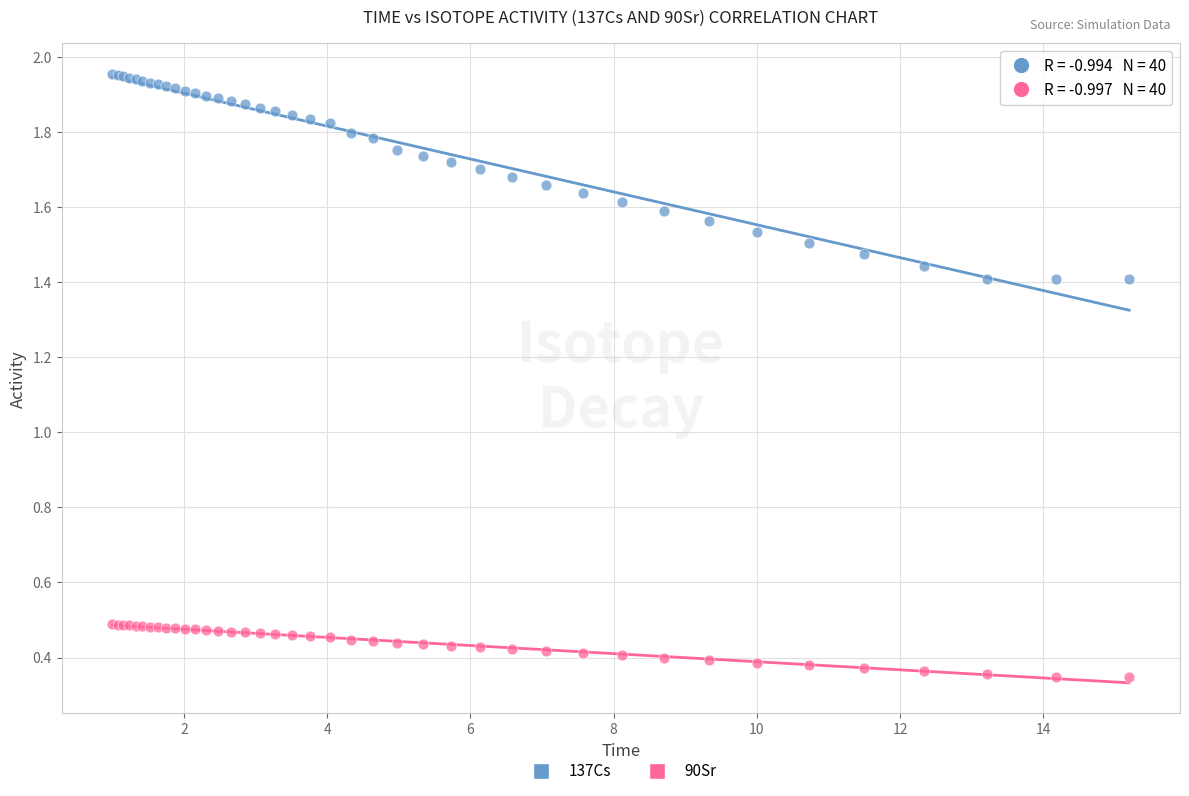

Which series has the largest Y range (max minus min)?

137Cs